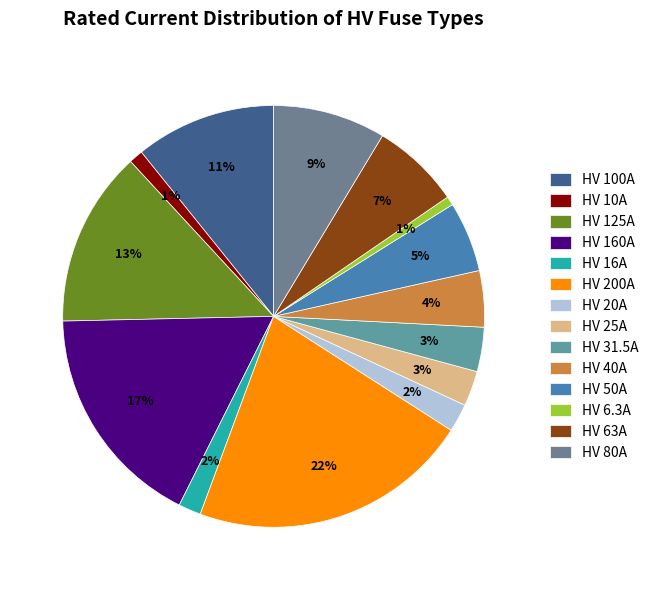

Which has a higher value, HV 80A or HV 25A?

HV 80A